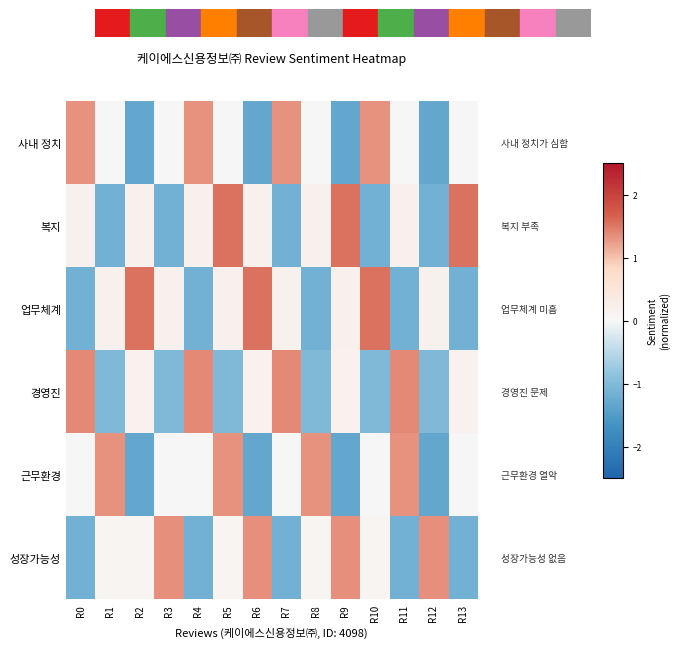

Reading left to right, transcribe all the data shown in this chart.

사내 정치: R0=1.3	R1=0.0	R2=-1.3	R3=0.0	R4=1.3	R5=0.0	R6=-1.3	R7=1.3	R8=0.0	R9=-1.3	R10=1.3	R11=0.0	R12=-1.3	R13=0.0
복지: R0=0.2	R1=-1.2	R2=0.2	R3=-1.2	R4=0.2	R5=1.5	R6=0.2	R7=-1.2	R8=0.2	R9=1.5	R10=-1.2	R11=0.2	R12=-1.2	R13=1.5
업무체계: R0=-1.2	R1=0.2	R2=1.5	R3=0.2	R4=-1.2	R5=0.2	R6=1.5	R7=0.2	R8=-1.2	R9=0.2	R10=1.5	R11=-1.2	R12=0.2	R13=-1.2
경영진: R0=1.4	R1=-1.0	R2=0.2	R3=-1.0	R4=1.4	R5=-1.0	R6=0.2	R7=1.4	R8=-1.0	R9=0.2	R10=-1.0	R11=1.4	R12=-1.0	R13=0.2
근무환경: R0=0.0	R1=1.3	R2=-1.3	R3=0.0	R4=0.0	R5=1.3	R6=-1.3	R7=0.0	R8=1.3	R9=-1.3	R10=0.0	R11=1.3	R12=-1.3	R13=0.0
성장가능성: R0=-1.2	R1=0.1	R2=0.1	R3=1.3	R4=-1.2	R5=0.1	R6=1.3	R7=-1.2	R8=0.1	R9=1.3	R10=0.1	R11=-1.2	R12=1.3	R13=-1.2